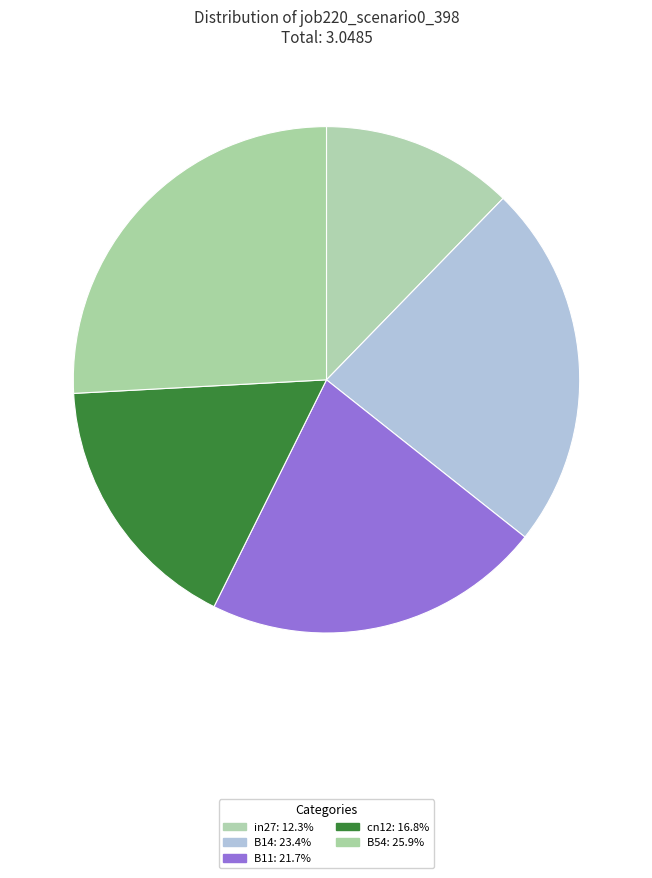

Which has a higher value, B14 or cn12?

B14